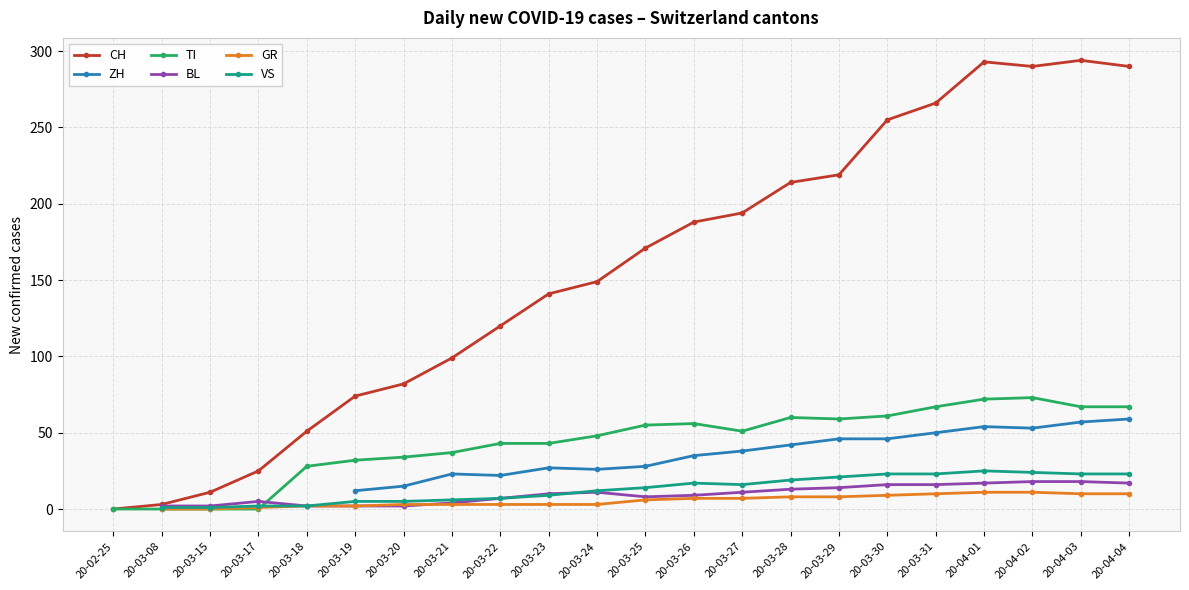

True or false: GR and CH intersect in this chart.

False